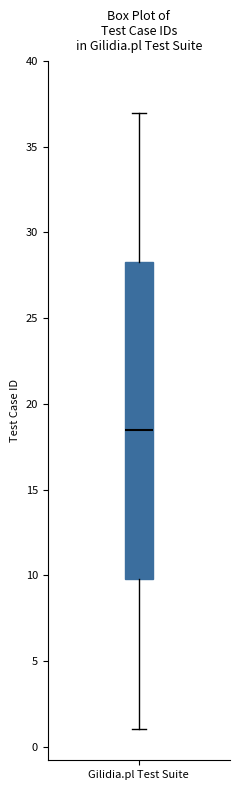

Transcribe this box plot: give where the median line is, the range the box spans, and where the two whiskers end, as read against the y-axis. The values are not printed on the chart, so give them approximately, as read against the axis.

median 18.5, box 10.0 to 28.5, whiskers 1.0 to 37.0